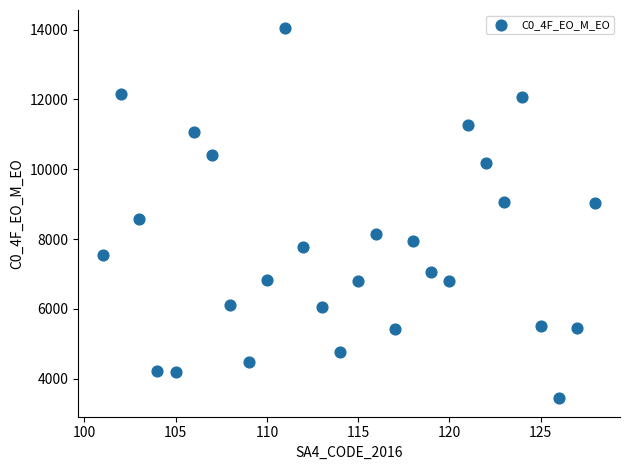

What is the range of X values (max minus min)?

27